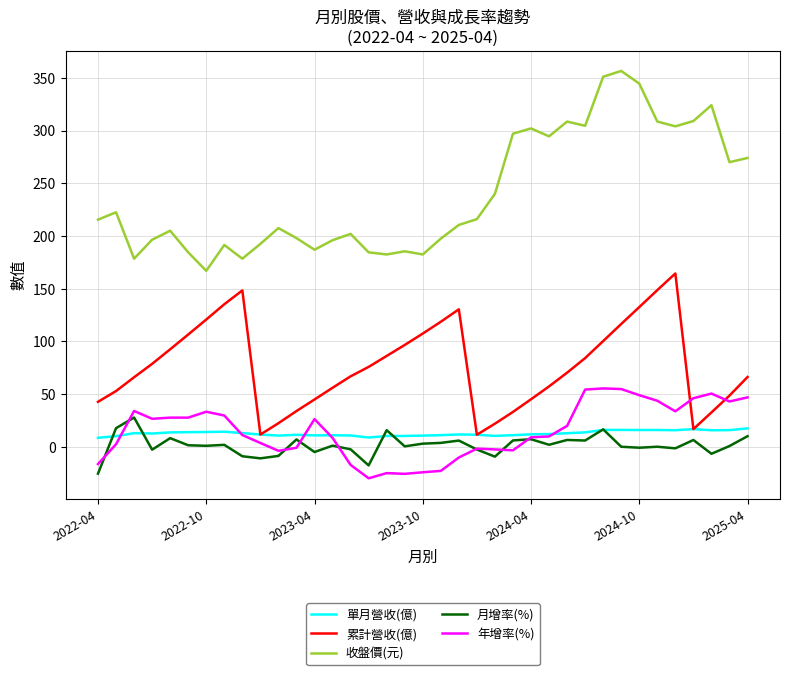

What is the maximum value shown in the chart?

356.5